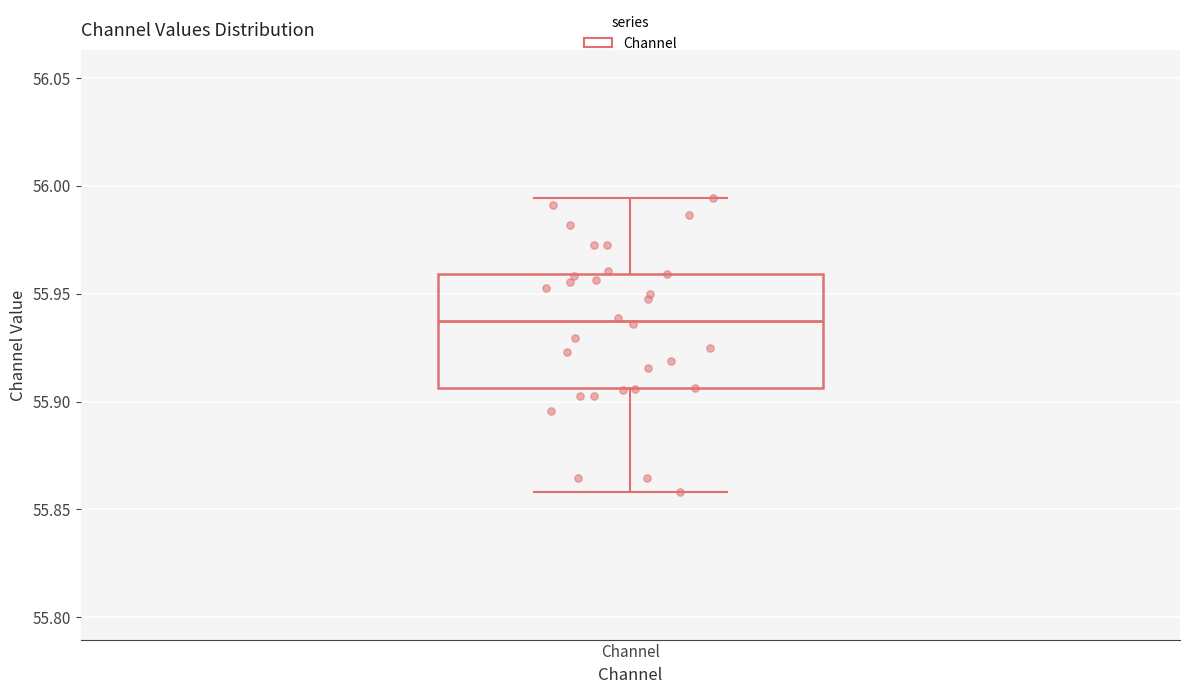

Read this box plot against the y-axis: the position of the median line, the range covered by the box, and the ends of both whiskers. The values are not printed on the chart, so give them approximately, as read against the axis.

median 55.935, box 55.905 to 55.960, whiskers 55.860 to 55.995